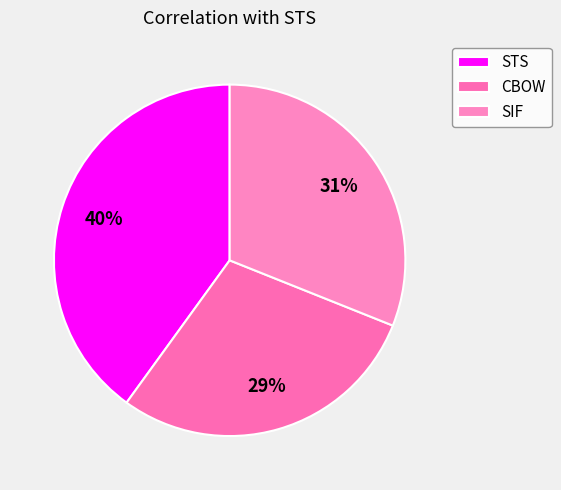

Is it true that CBOW is 29% of the pie?

True